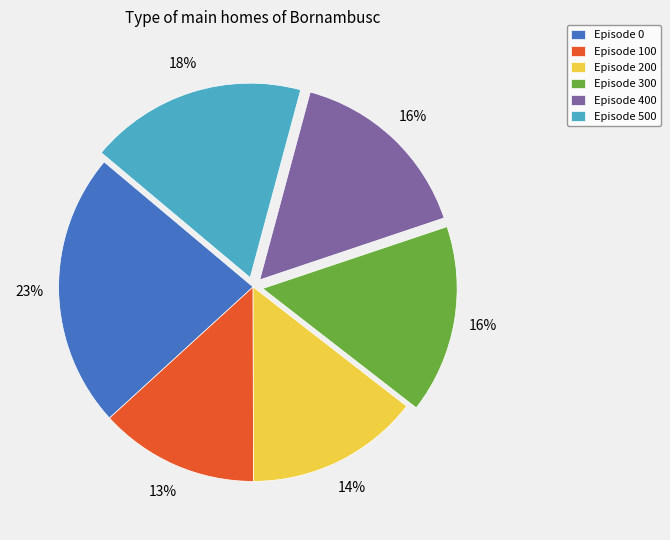

Do Episode 300 and Episode 400 together represent more than half of the pie?

No